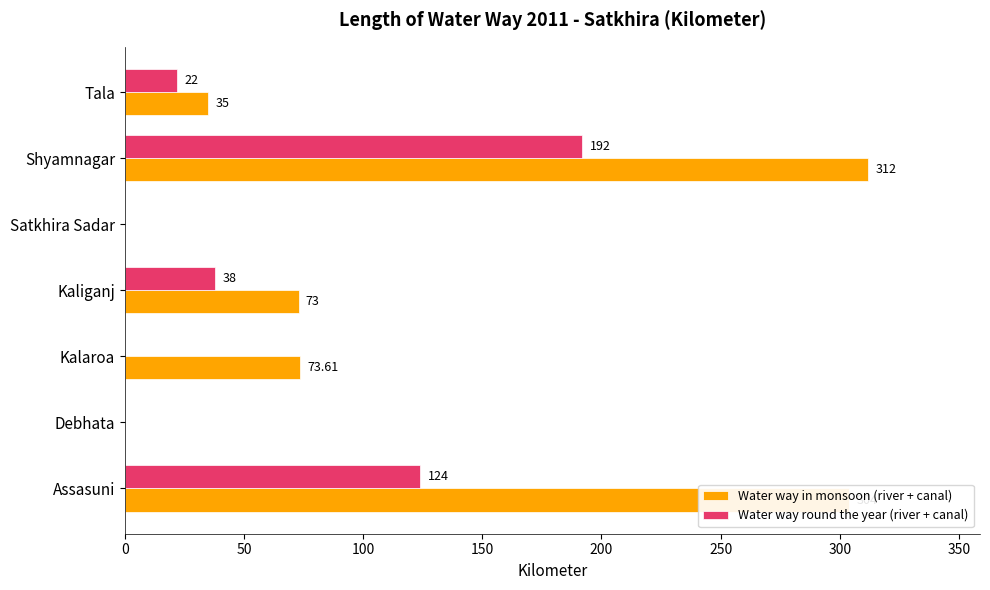

Which label corresponds to the largest value in the chart?

Shyamnagar